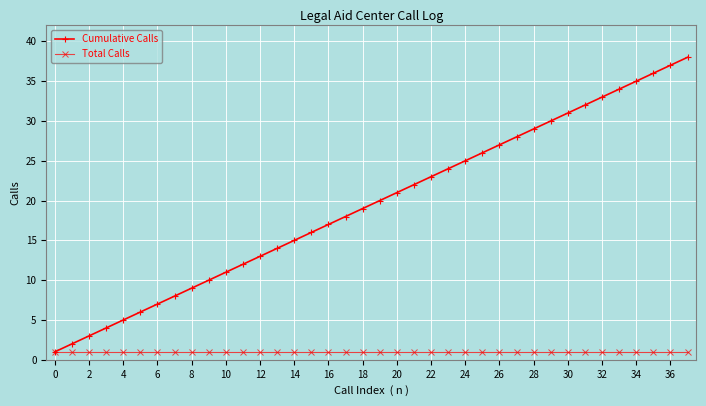

Which series has the widest spread of values?

Cumulative Calls